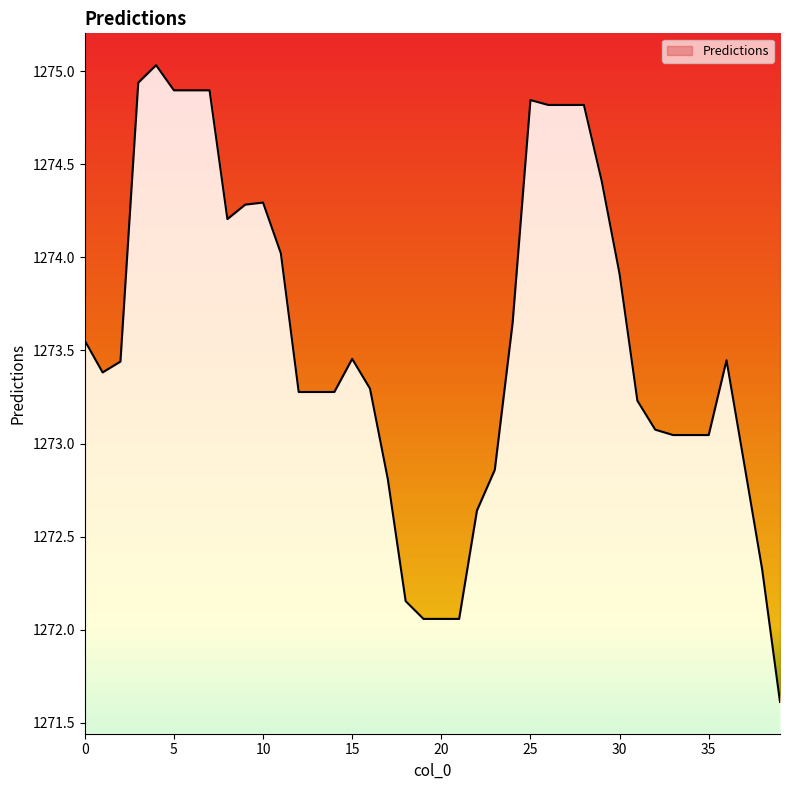

List the labels in order of value, largest first.

4, 3, 5, 6, 7, 25, 26, 27, 28, 29, 10, 9, 8, 11, 30, 24, 0, 15, 36, 2, 1, 16, 12, 13, 14, 31, 32, 33, 34, 35, 37, 23, 17, 22, 38, 18, 19, 20, 21, 39